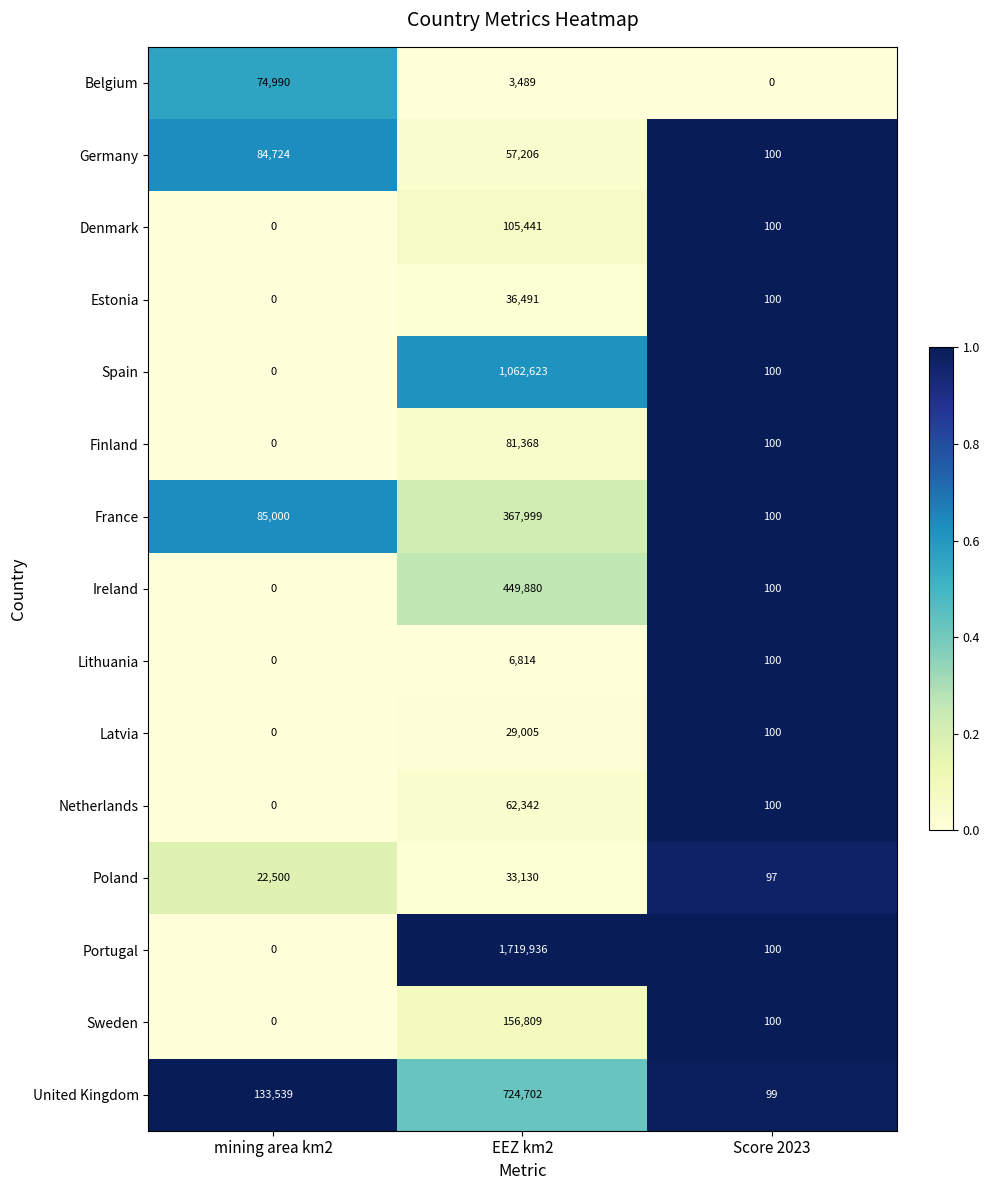

What is the spread (max minus min) of values at Score 2023?

100